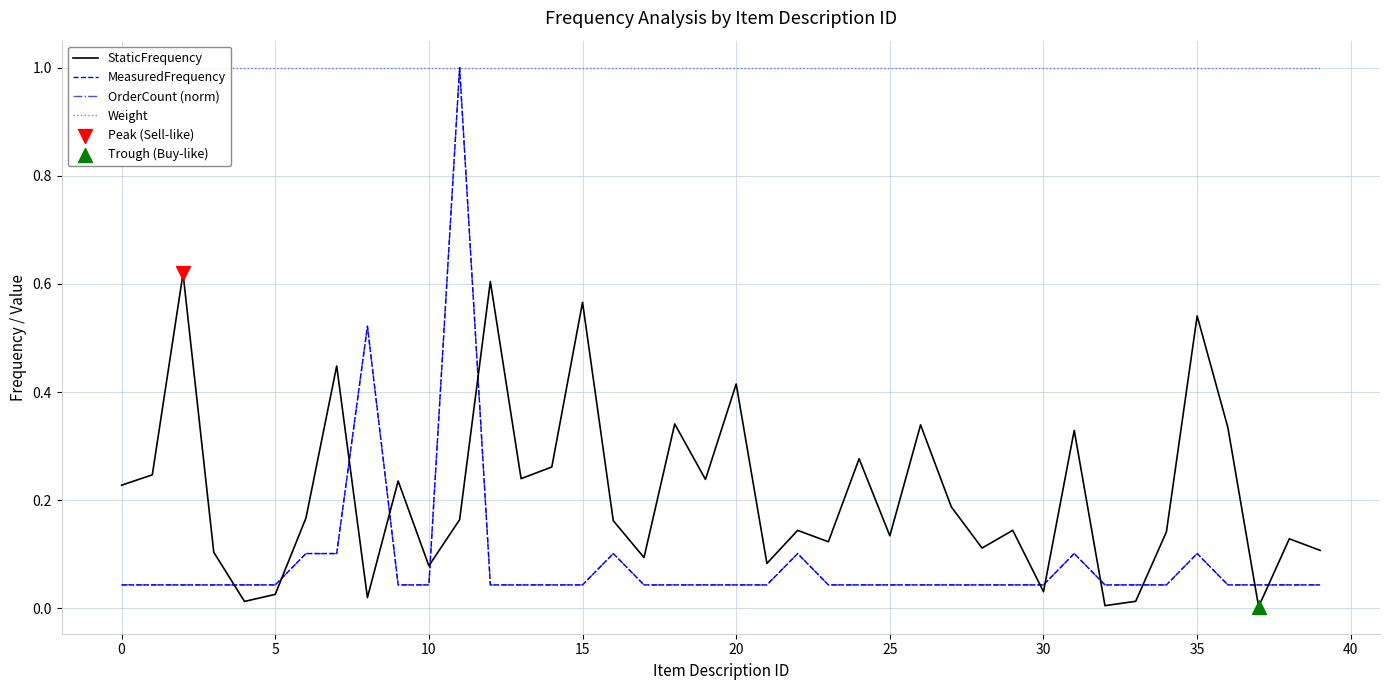

Is the value of Weight at 27 greater than the value of OrderCount (norm) at 31?

Yes